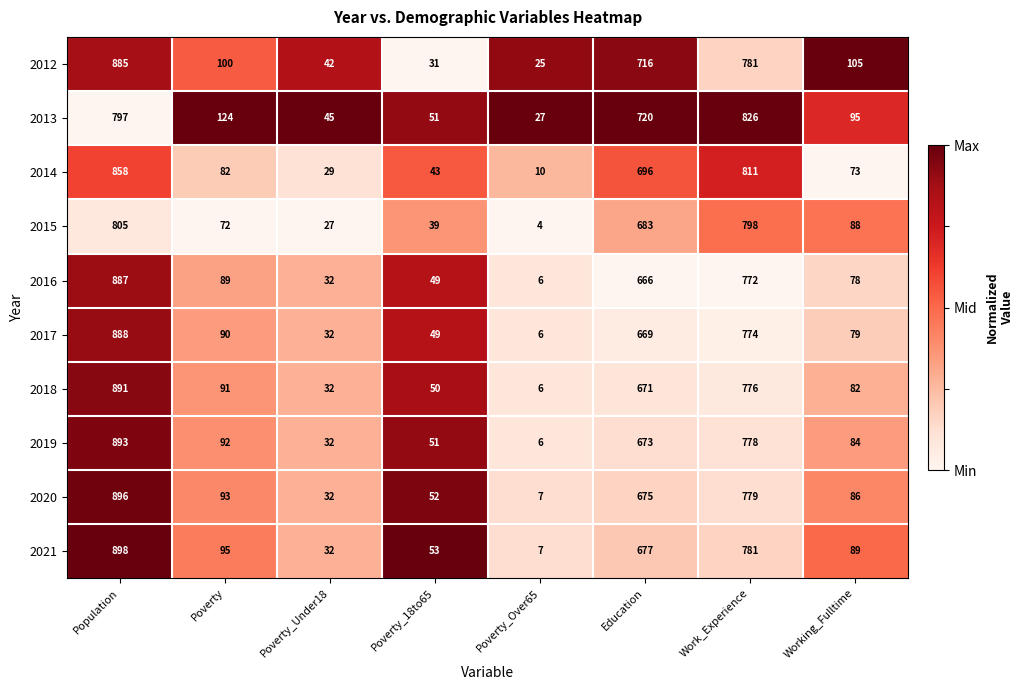

At which label does 2012 reach its minimum?

Poverty_Over65